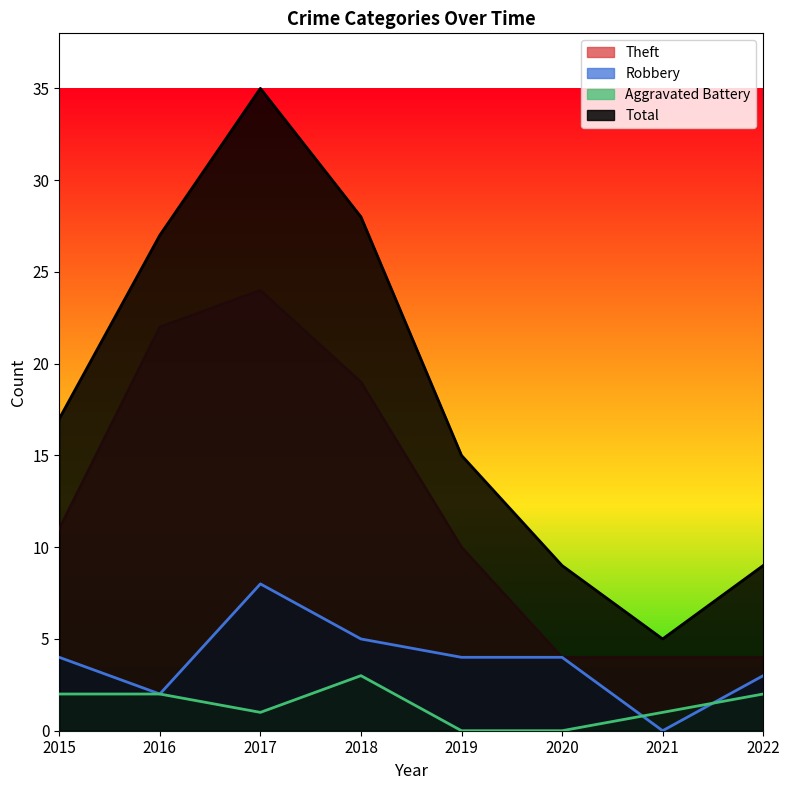

How many lines are shown in the chart?

4